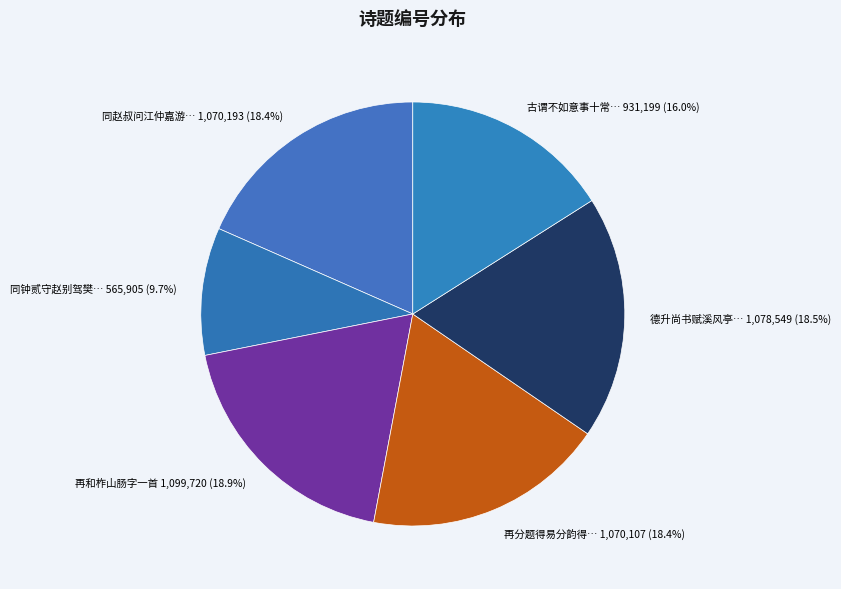

How many segments does this pie chart have?

6